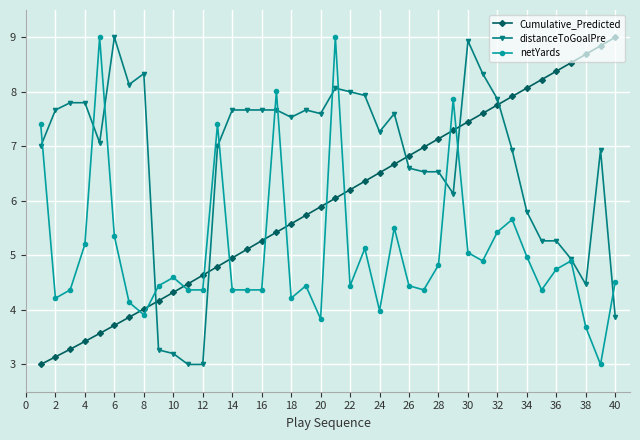

True or false: netYards has more than 0 interior local peaks.

True